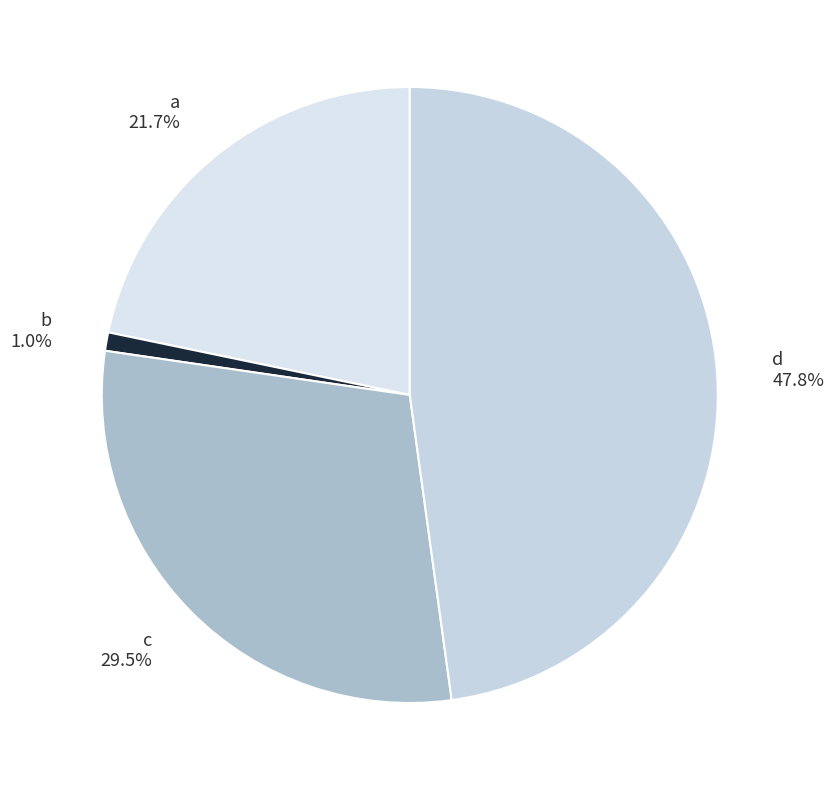

How much of the chart is everything except a?

78.3%